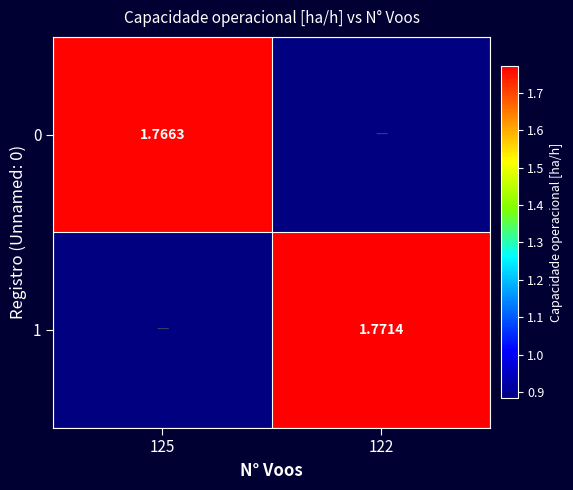

True or false: 0 has a value of 0.4 at 122.

False